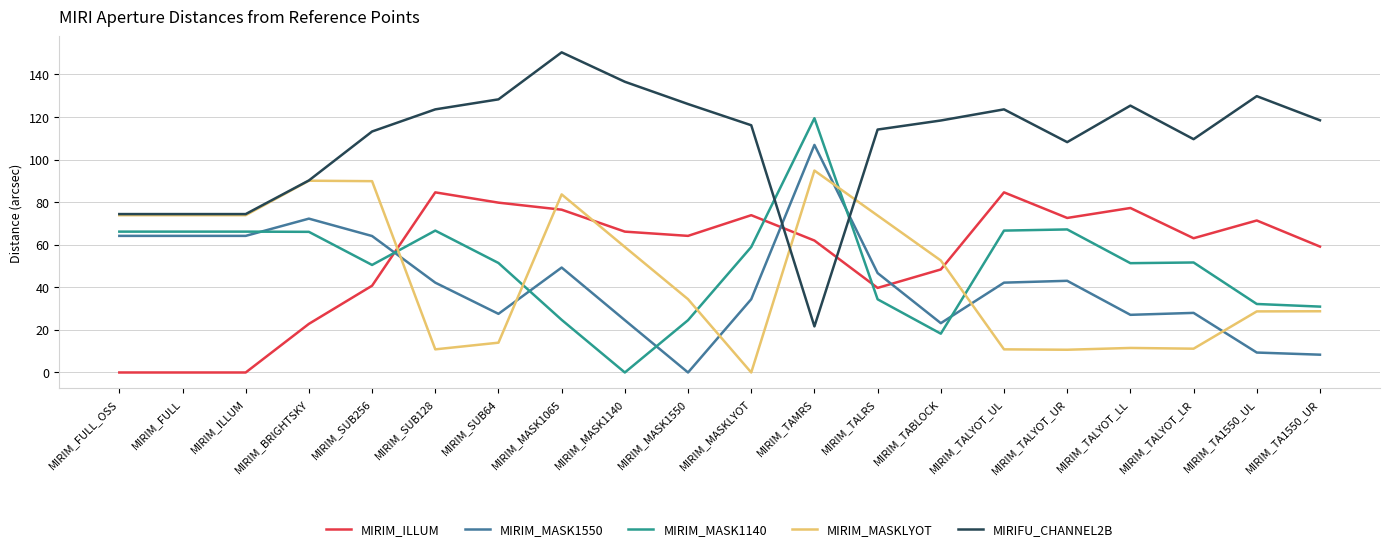

List the series in order of their peak value, lowest first.

MIRIM_ILLUM, MIRIM_MASKLYOT, MIRIM_MASK1550, MIRIM_MASK1140, MIRIFU_CHANNEL2B